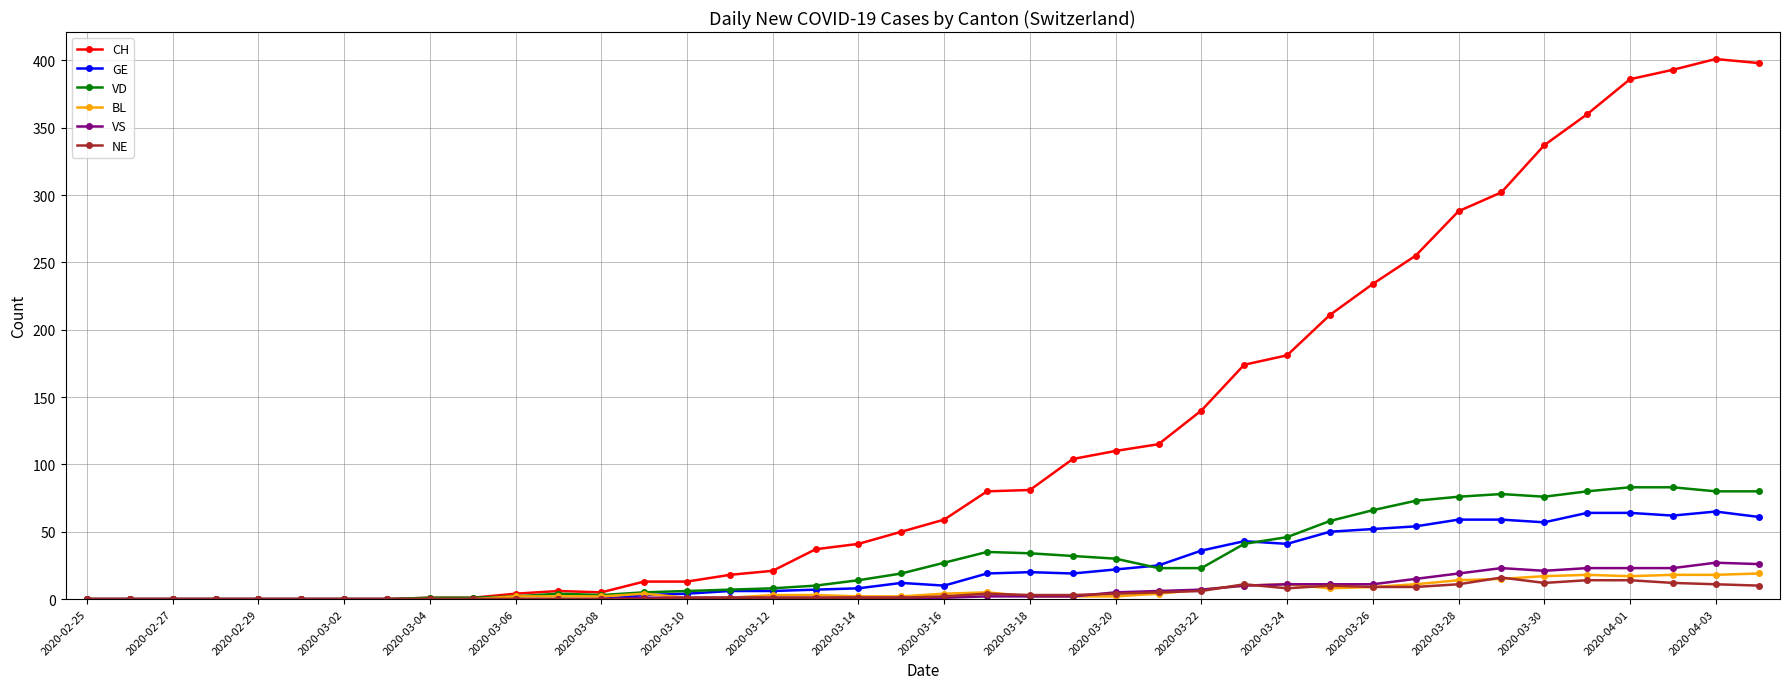

How many distinct data groups are displayed?

6